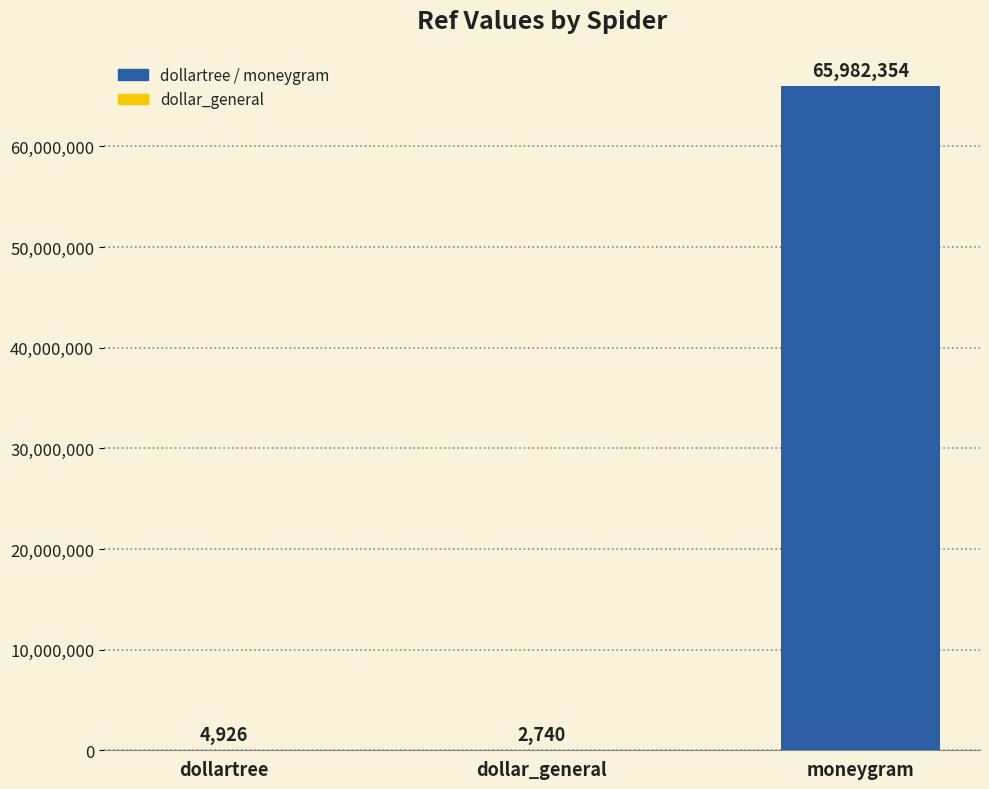

Is it true that the value at moneygram is 65982354?

True